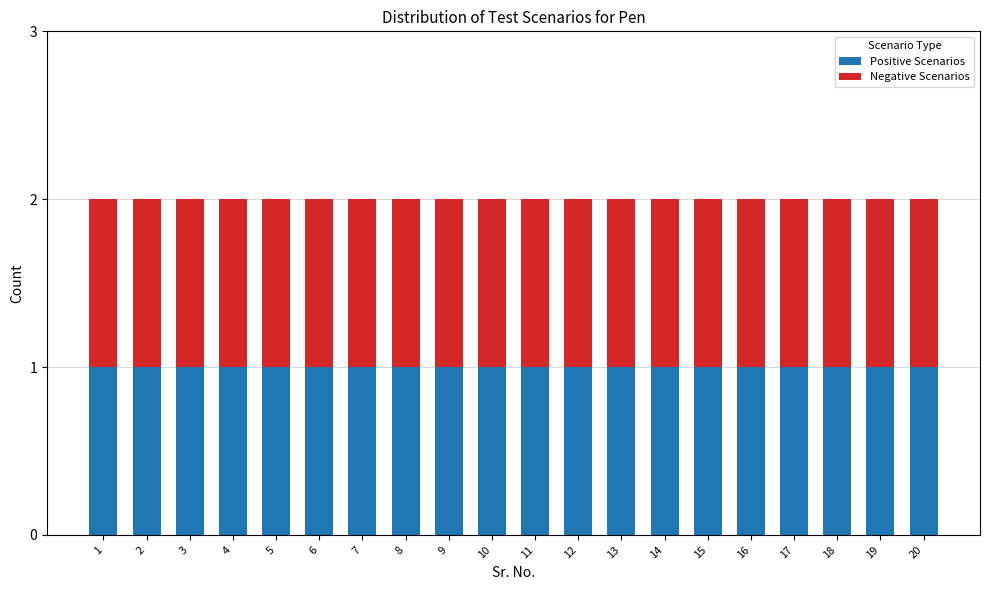

Between 7 and 14, which is larger?

14